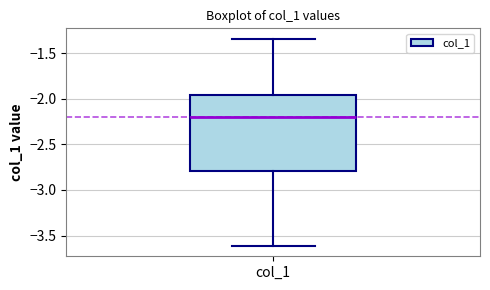

Read this box plot against the y-axis: the position of the median line, the range covered by the box, and the ends of both whiskers. The values are not printed on the chart, so give them approximately, as read against the axis.

median -2.20, box -2.80 to -1.95, whiskers -3.60 to -1.35